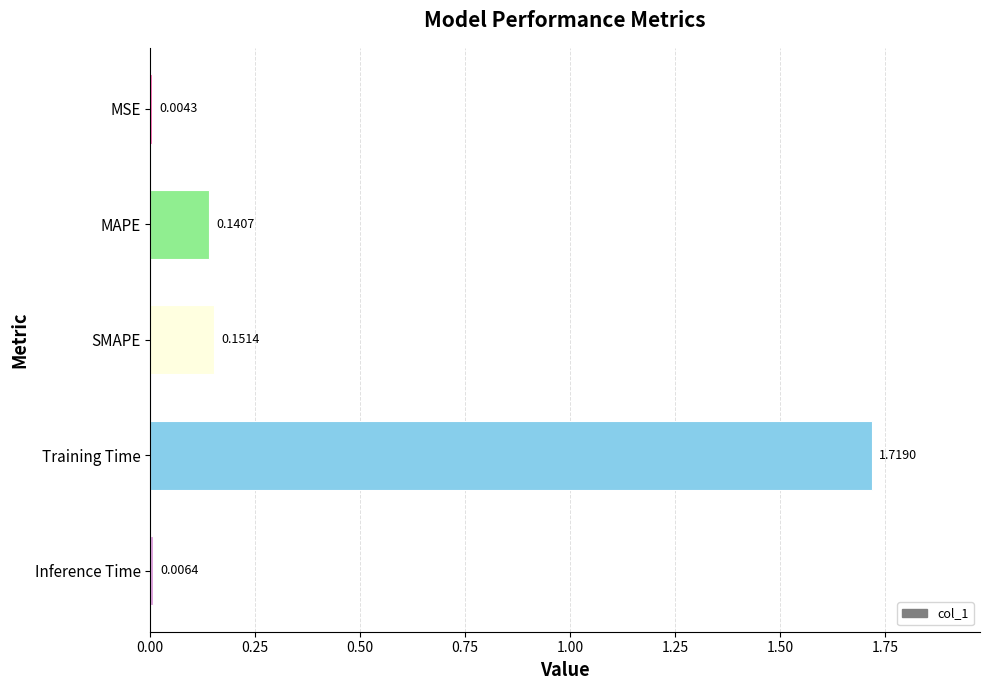

At which category does the chart reach its peak across all series?

Training Time